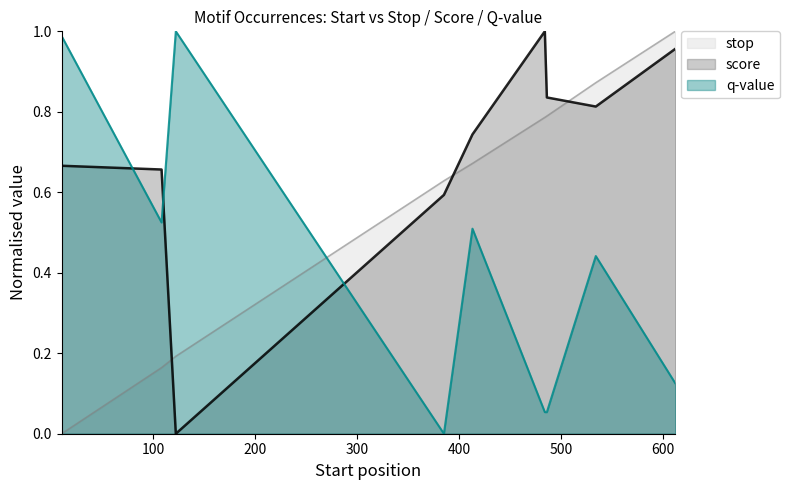

What is the sum of the score values at 612 and 10?

1.6